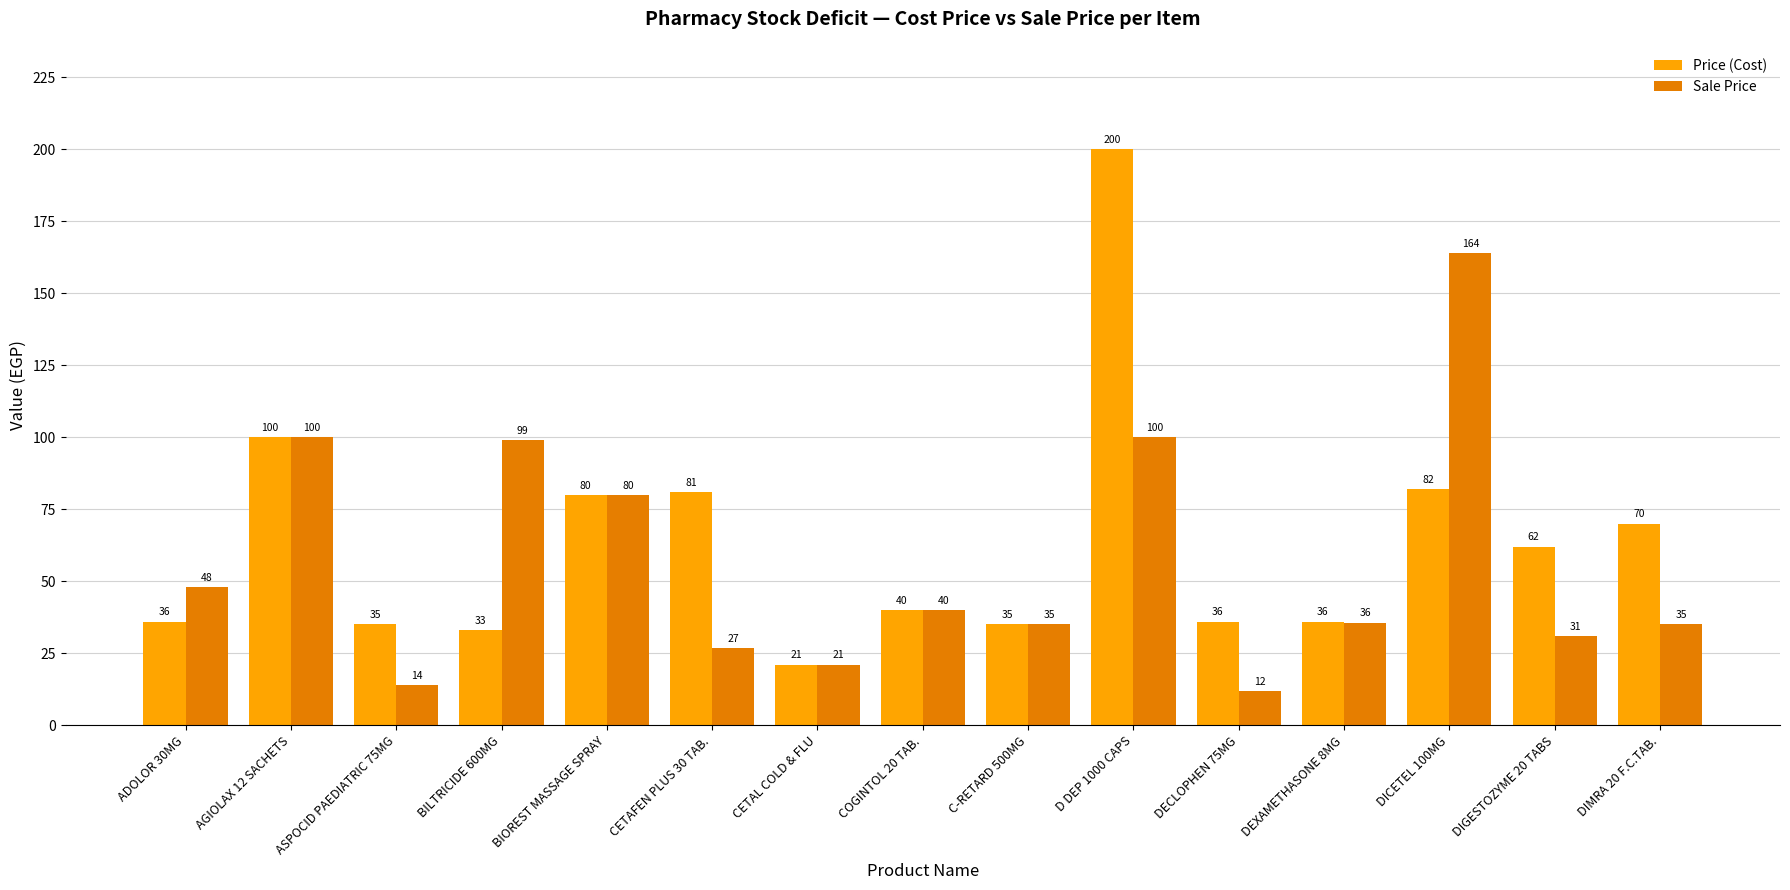

What is the value of the Price (Cost) bar at the 14th from the left?

62.0